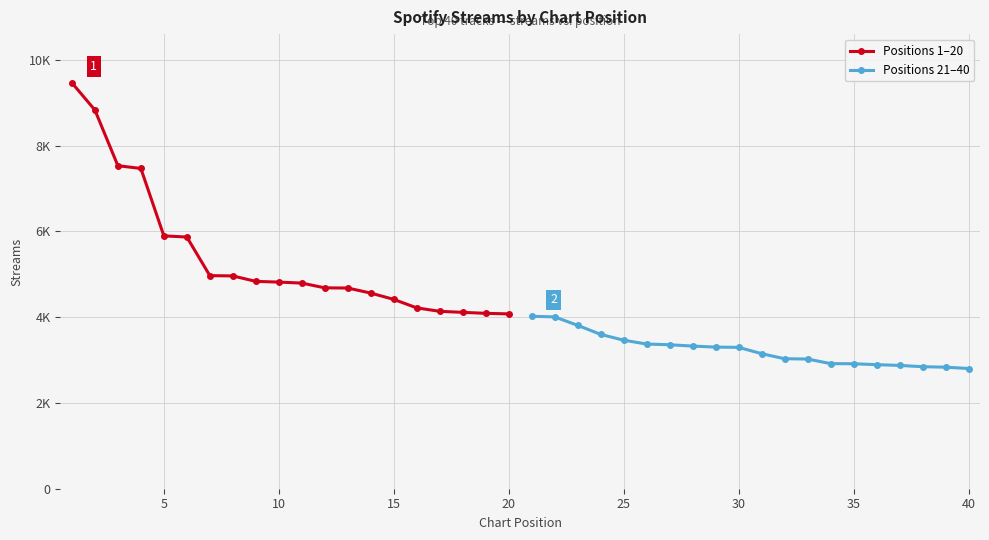

What are all the series names shown in the legend?

Positions 1–20, Positions 21–40